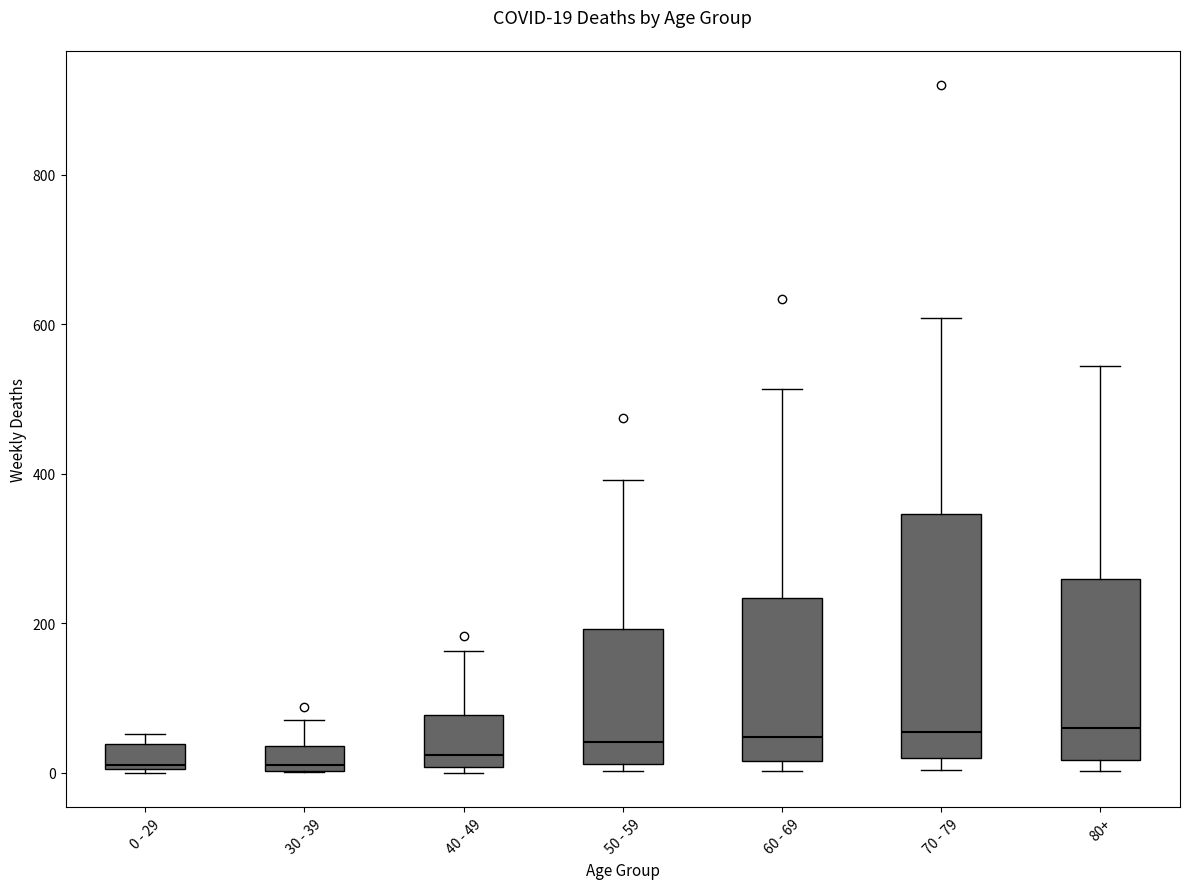

Which box is the tallest, from its lower edge to its upper edge?

70 - 79